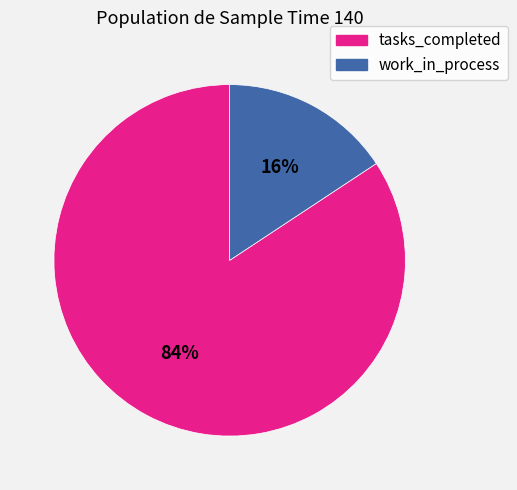

What is the ratio of the value at work_in_process to the value at tasks_completed?

0.2